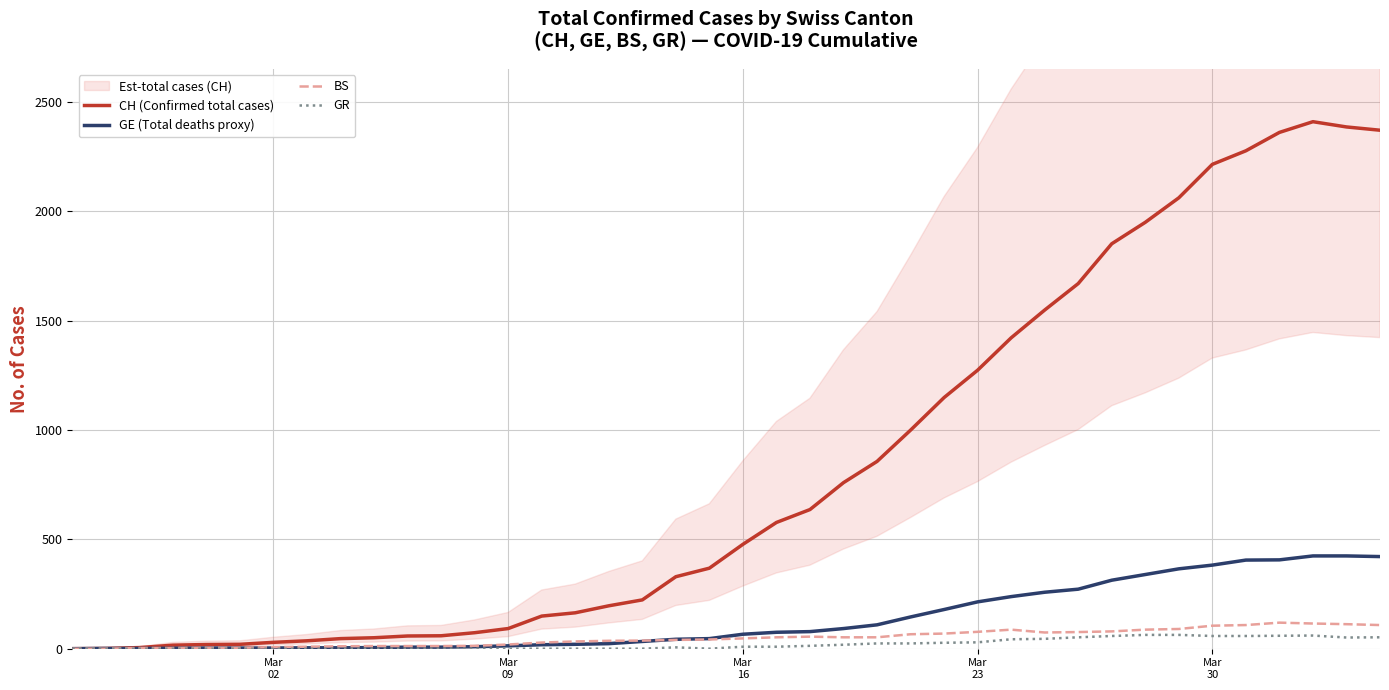

What is the maximum value for GR?

63